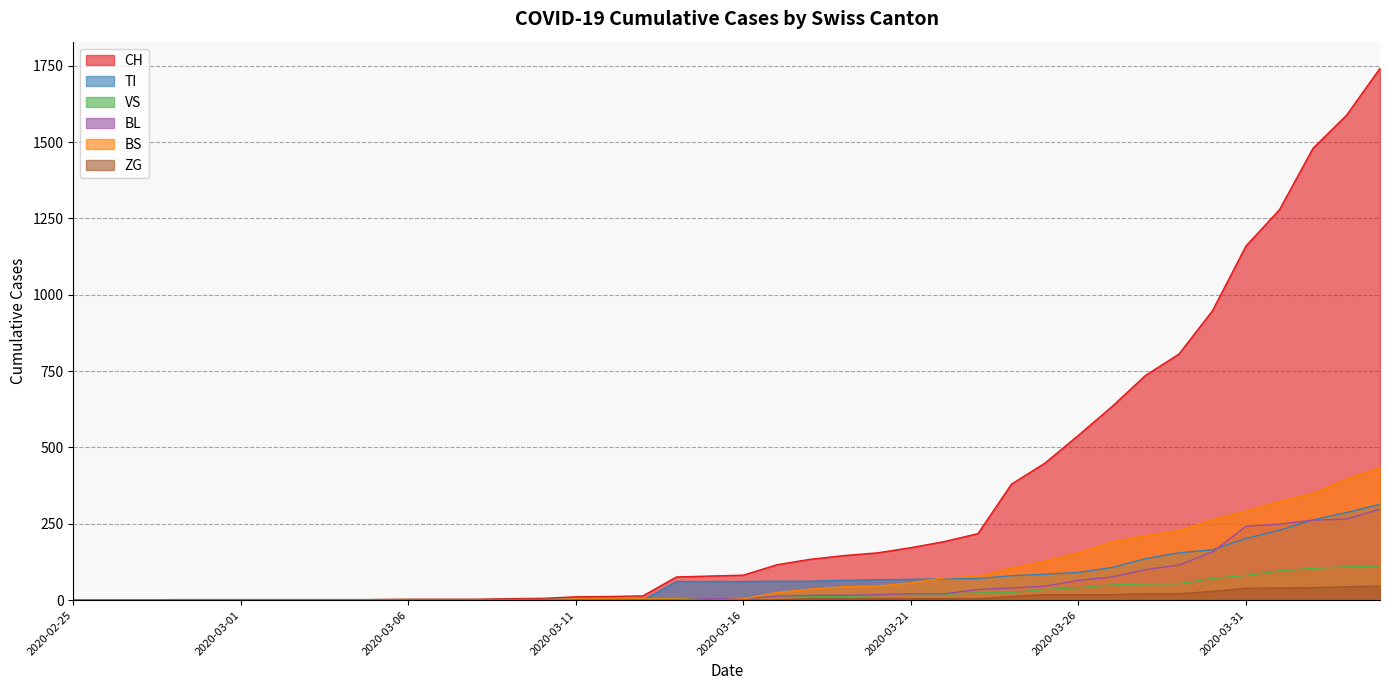

Reading left to right, list all the values displayed in this chart.

CH: 0	0	0	0	0	0	0	0	0	2	3	3	3	5	6	11	12	14	76	79	82	116	134	146	155	172	192	218	380	449	540	634	736	806	948	1160	1279	1480	1588	1742
TI: 0	0	0	0	0	0	0	0	0	0	0	0	0	0	0	0	0	0	61	61	61	62	62	65	67	68	70	71	80	85	91	107	136	155	165	202	229	263	287	314
VS: 0	0	0	2	2	2	2	2	2	2	2	2	2	2	2	3	3	5	6	6	8	11	11	12	15	17	19	24	25	35	41	50	53	54	71	81	96	104	109	112
BL: 0	0	0	0	0	0	0	0	0	0	0	0	0	0	1	2	2	2	2	5	5	13	16	16	18	21	21	35	40	46	65	76	100	115	158	242	249	262	266	298
BS: 0	0	0	0	0	0	0	0	0	0	0	0	0	0	0	4	4	4	4	0	4	25	36	44	46	57	73	78	105	128	155	191	211	228	263	292	323	350	397	434
ZG: 0	0	0	0	0	0	0	0	0	0	0	0	0	0	0	0	0	0	0	0	0	1	5	5	5	5	5	5	12	18	18	18	21	21	29	39	40	41	44	46